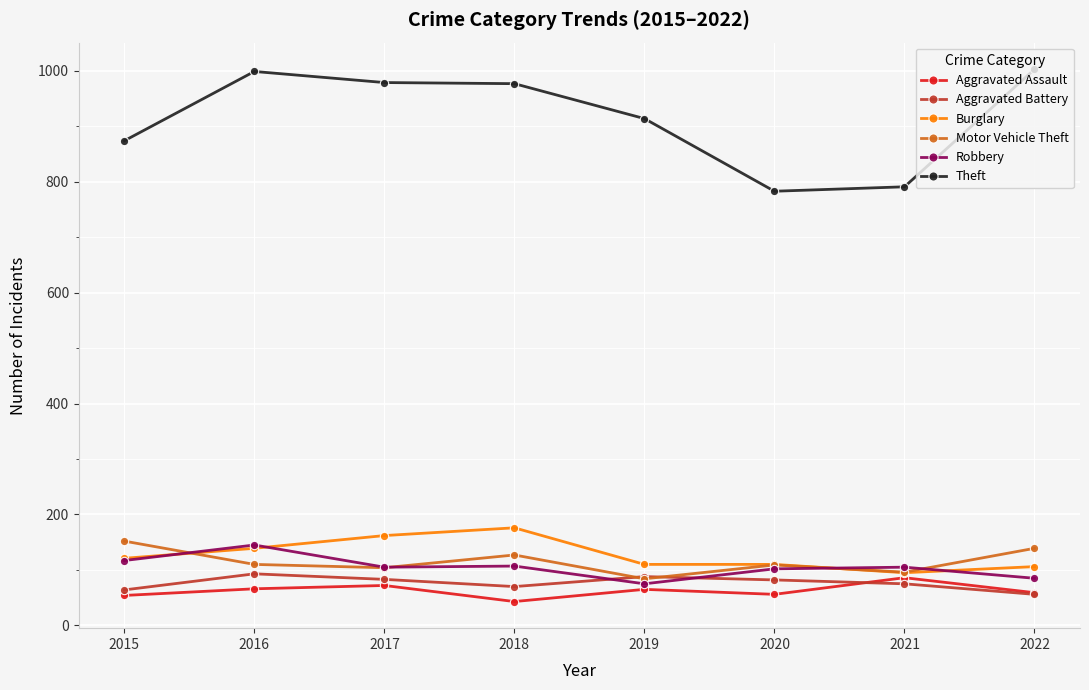

In Motor Vehicle Theft, how many points are lower than both neighbors (excluding endpoints)?

3